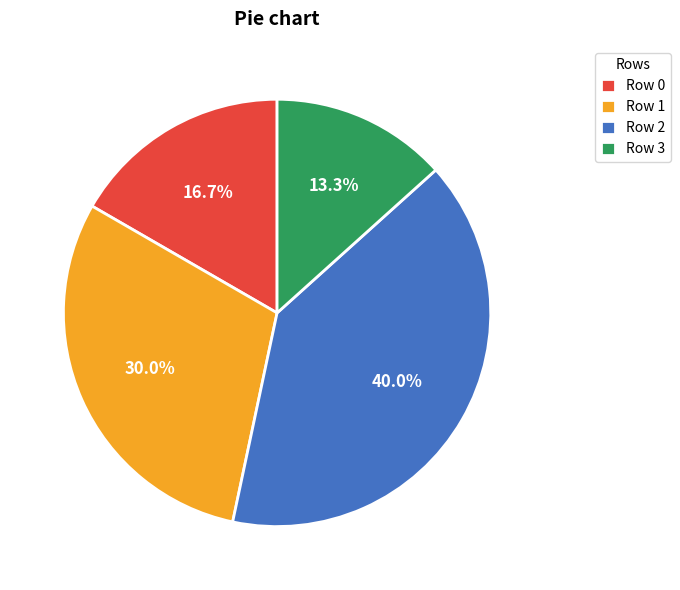

What portion of the pie excludes Row 0?

83.3%